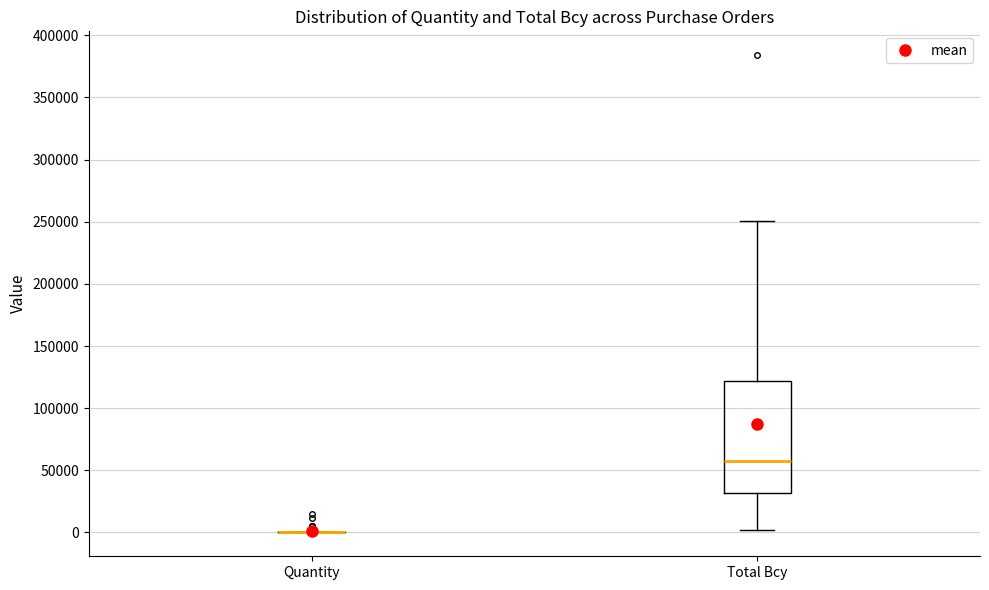

Which box is the tallest, from its lower edge to its upper edge?

Total Bcy